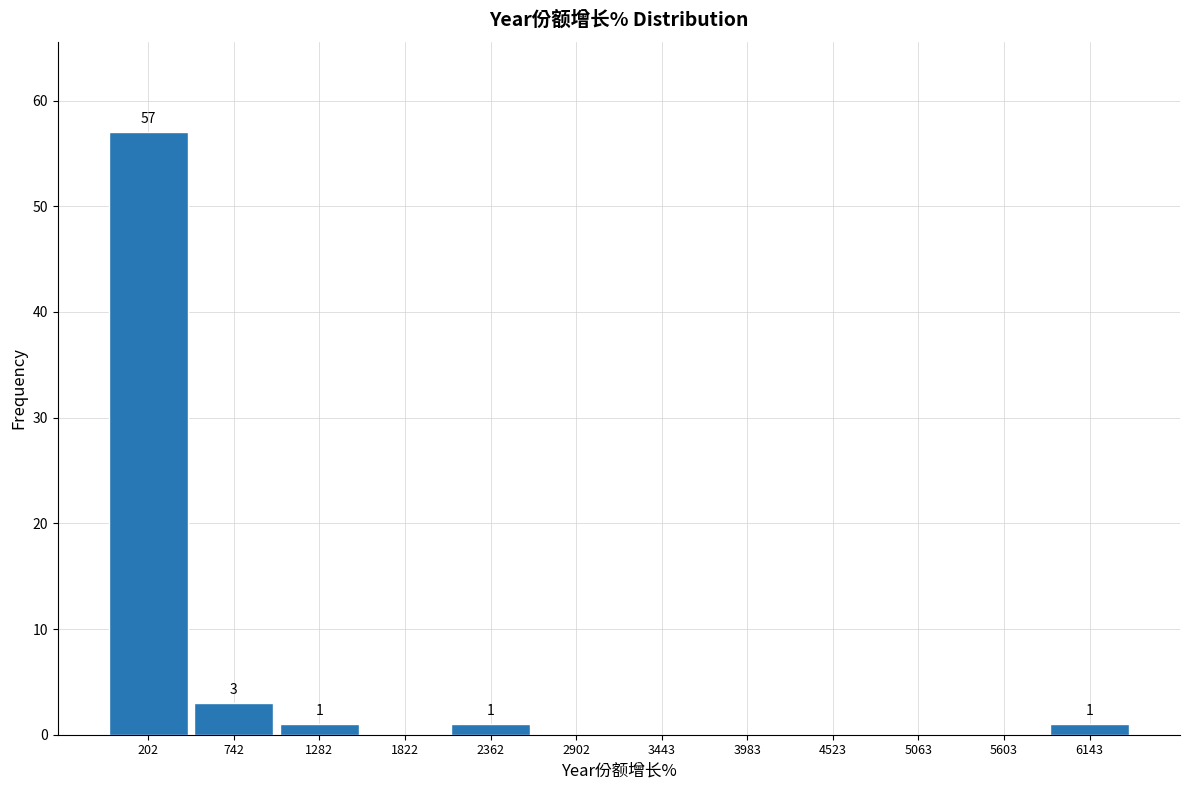

Over which range of the x-axis is the bar tallest?

-100 to 500